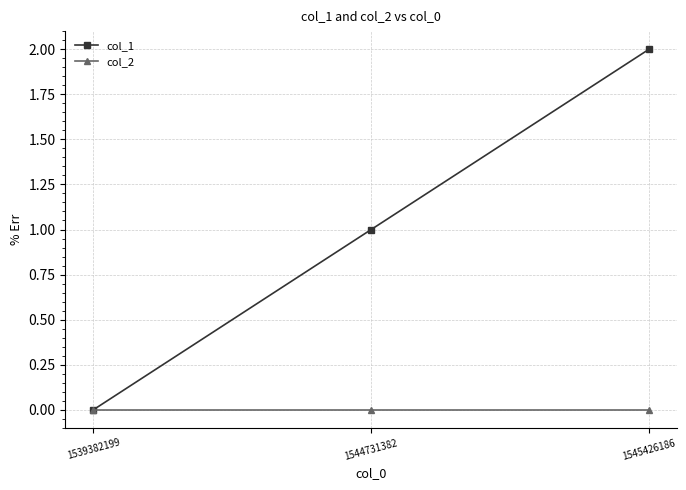

How many col_1 values are between 0 and 2?

3